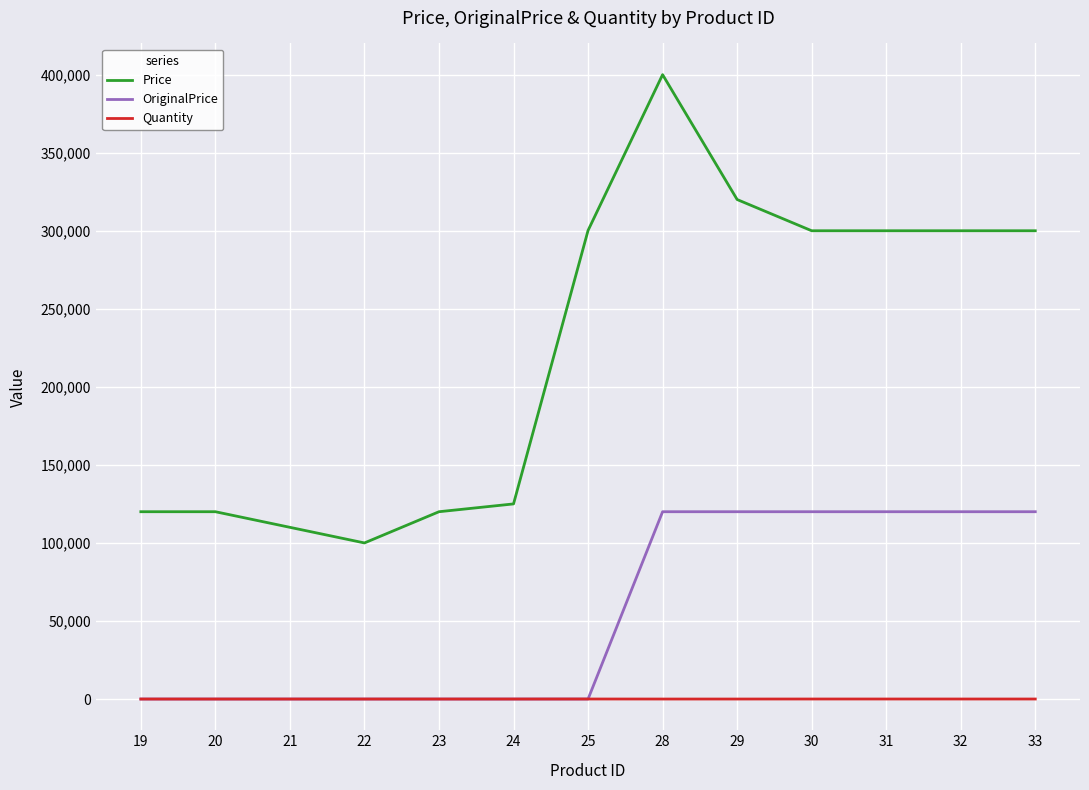

Rank the series by their average value, from highest to lowest.

Price, OriginalPrice, Quantity